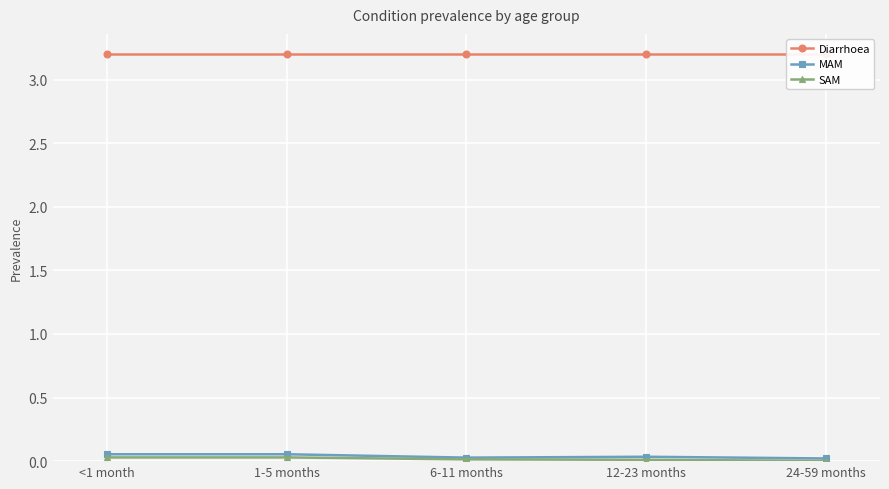

At 12-23 months, list the series in order from largest to smallest.

Diarrhoea, MAM, SAM